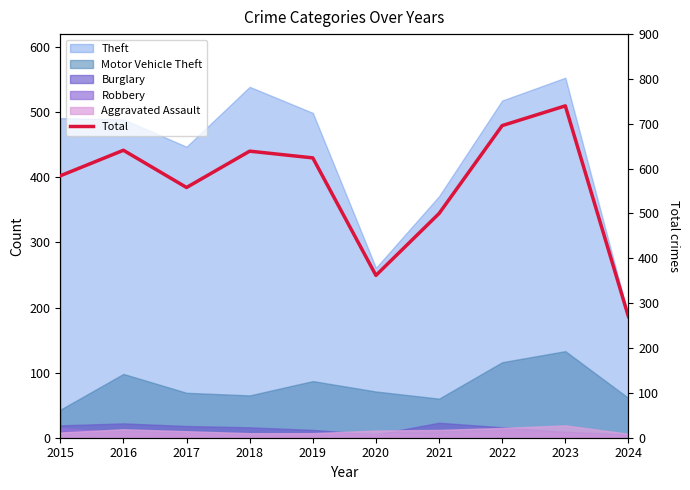

The chart shows a value of 286 at 2015. True or false?

False